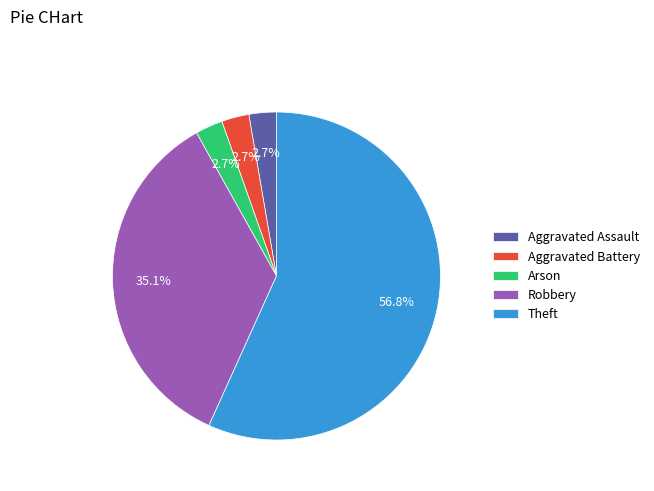

Count the number of slices in the pie.

5